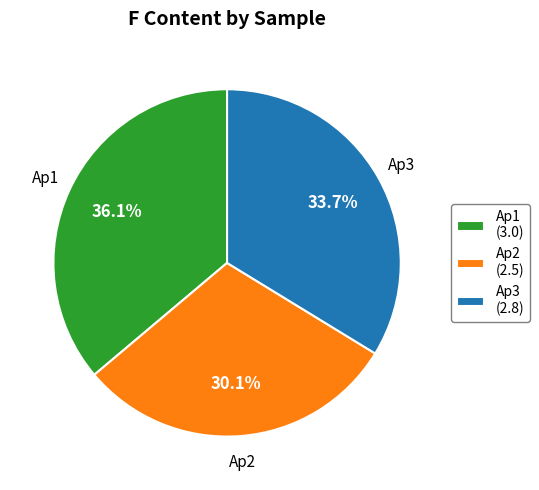

Does Ap2 represent more than half of the total?

No